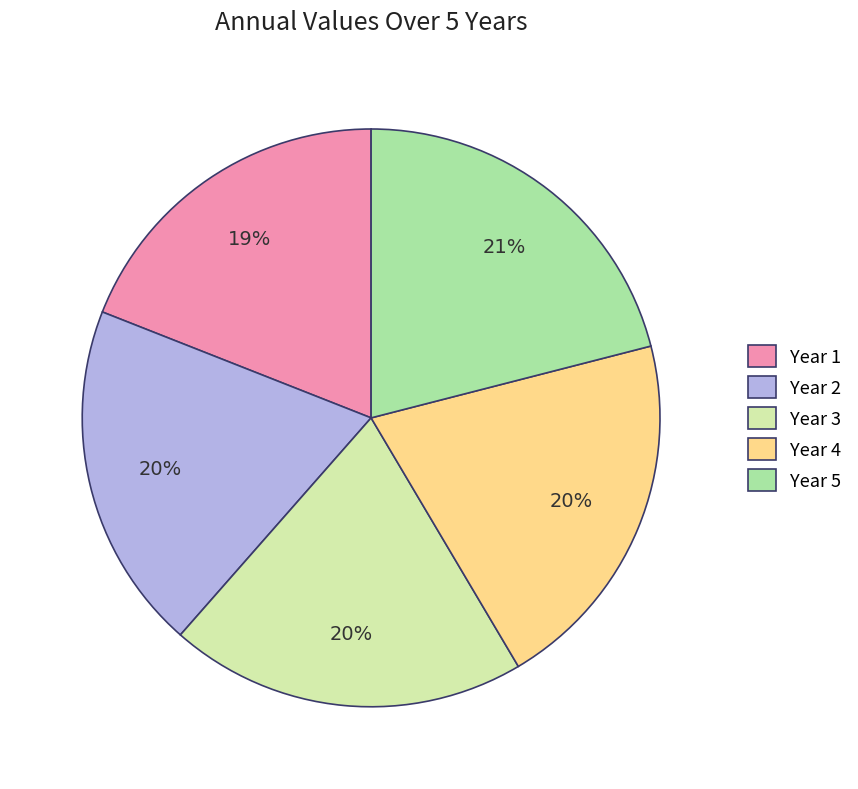

Is Year 1 the majority of the pie?

No